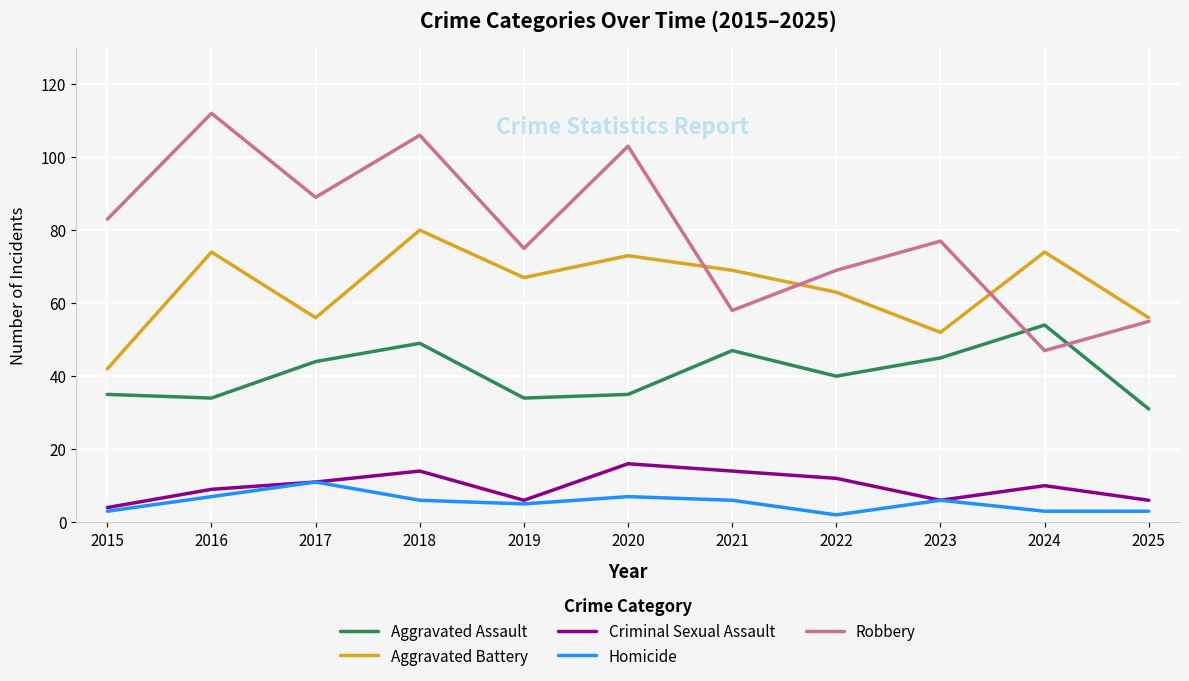

How many lines are shown in the chart?

5